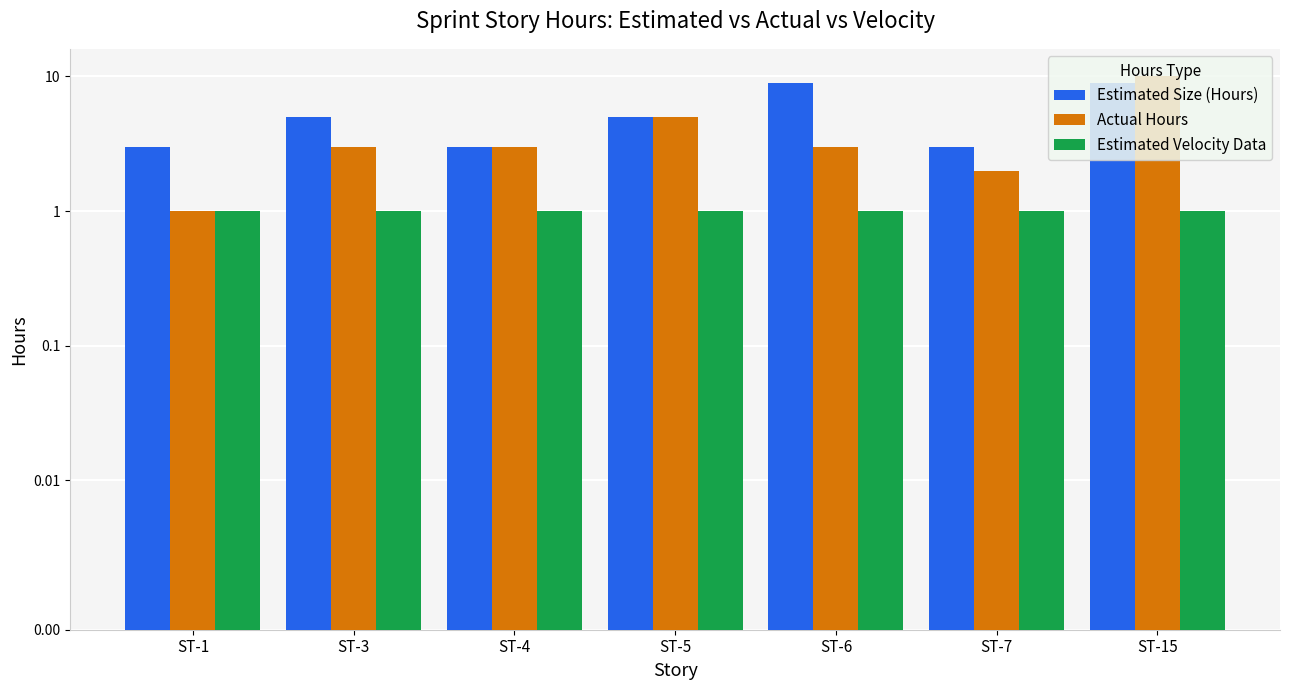

What is the spread (max minus min) of values at ST-5?

4